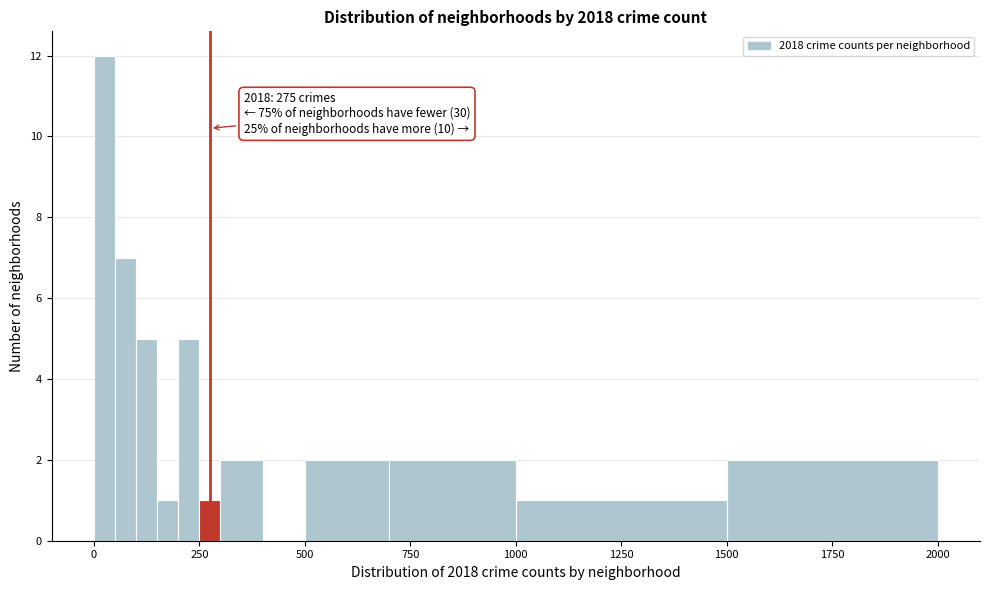

Read against the x-axis, roughly where is the centre of the tallest bar?

50